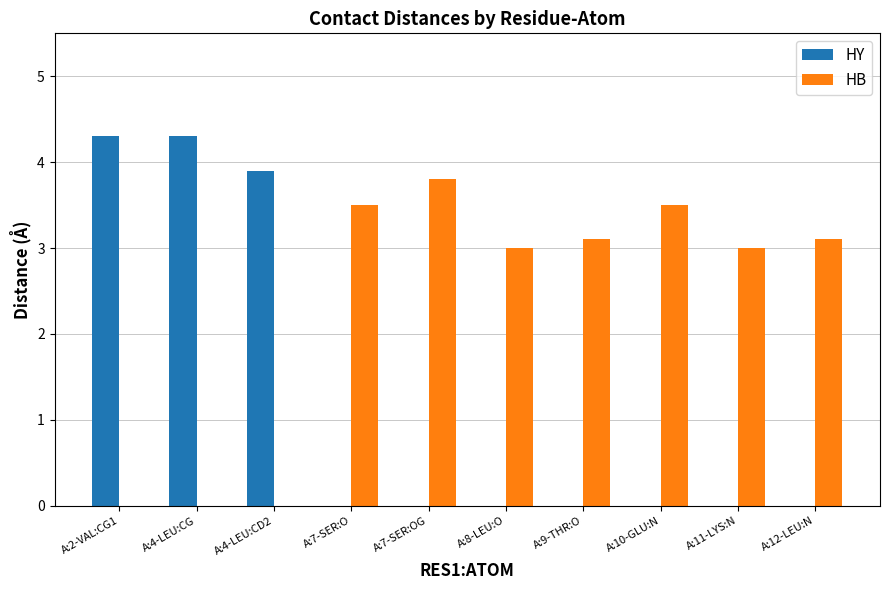

Which series has the largest total across all categories?

HB